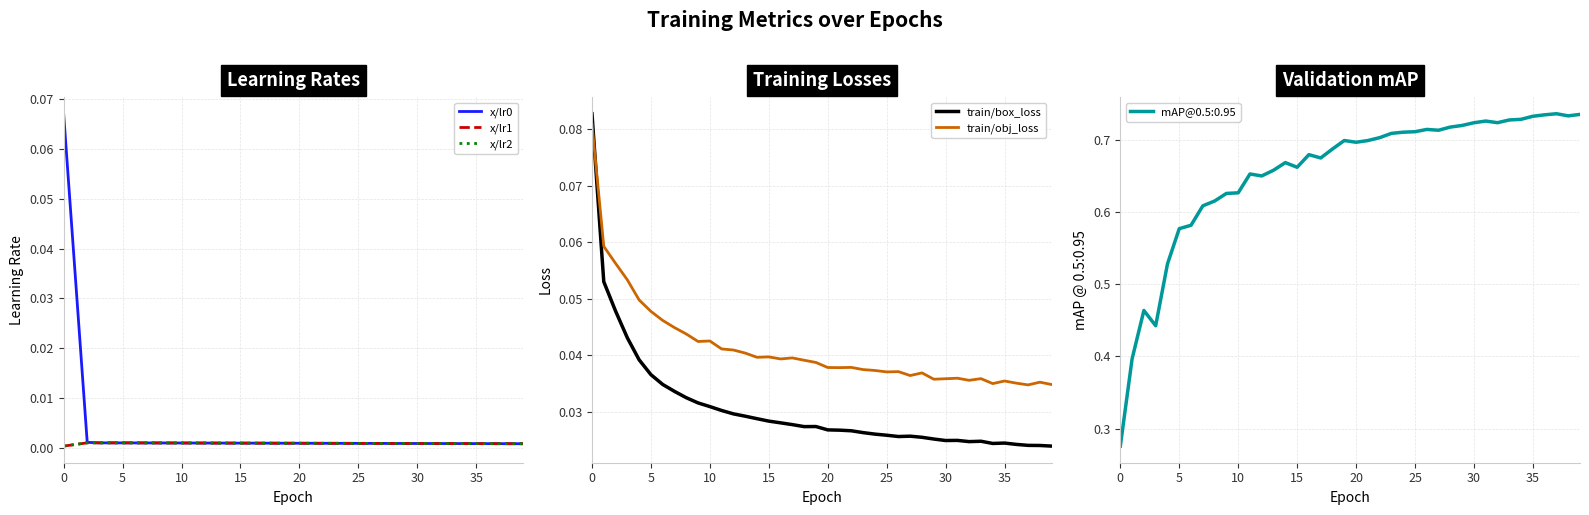

Which series changed the most between 9 and 21?

train/box_loss